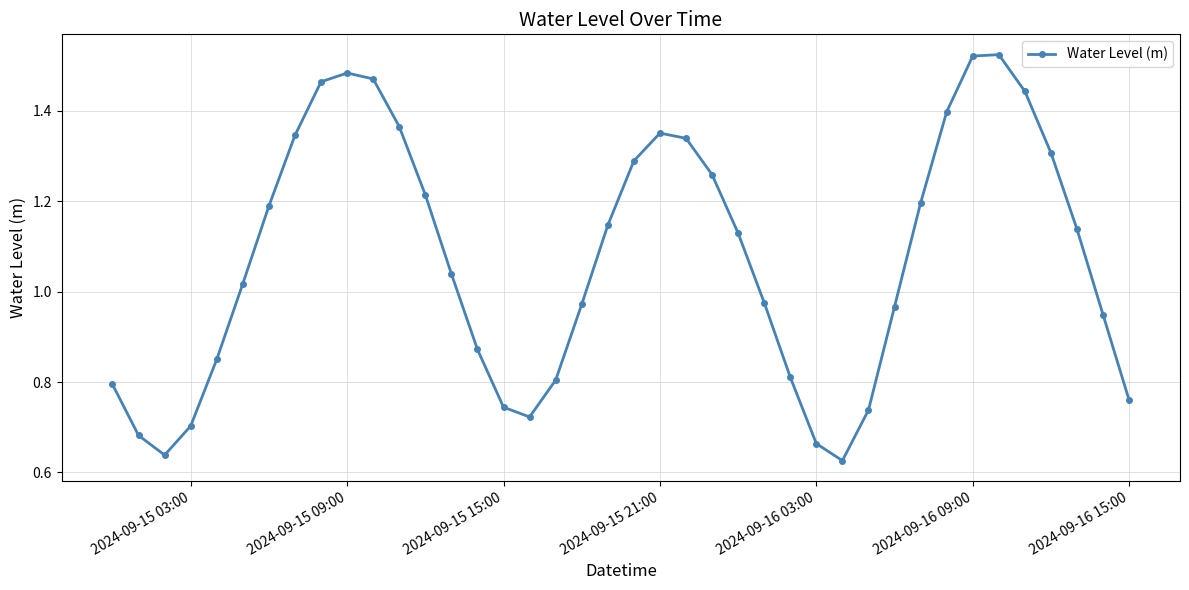

What is the sum of all values?

42.9